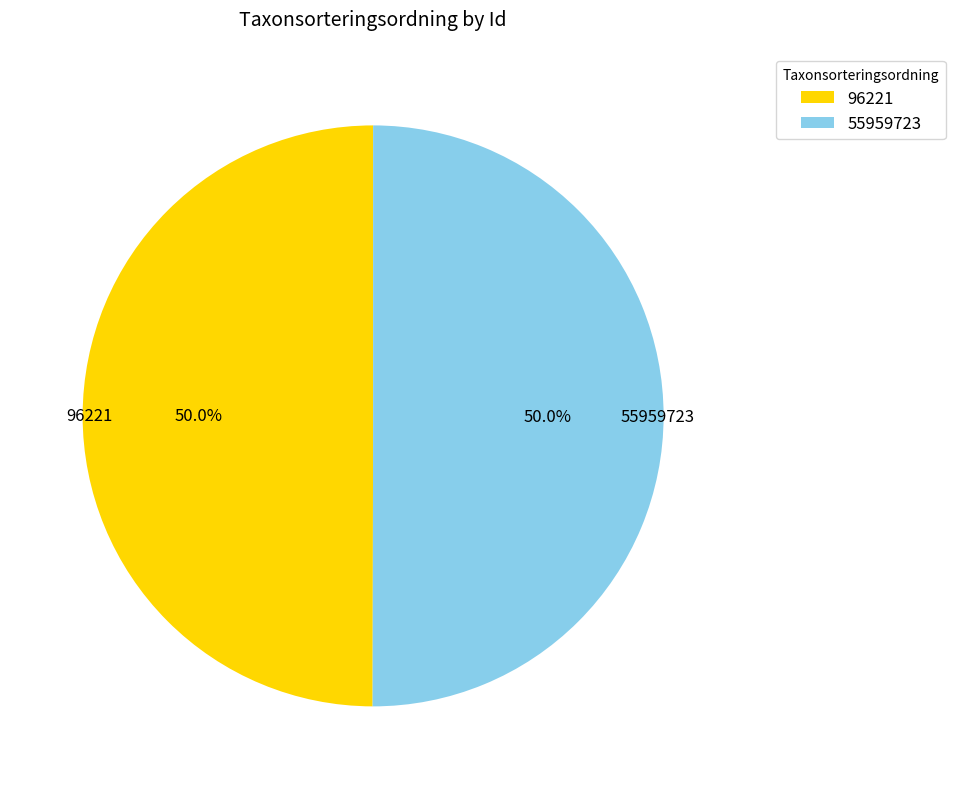

Approximately how many times larger is the value at 96221 compared to 55959723?

1.0